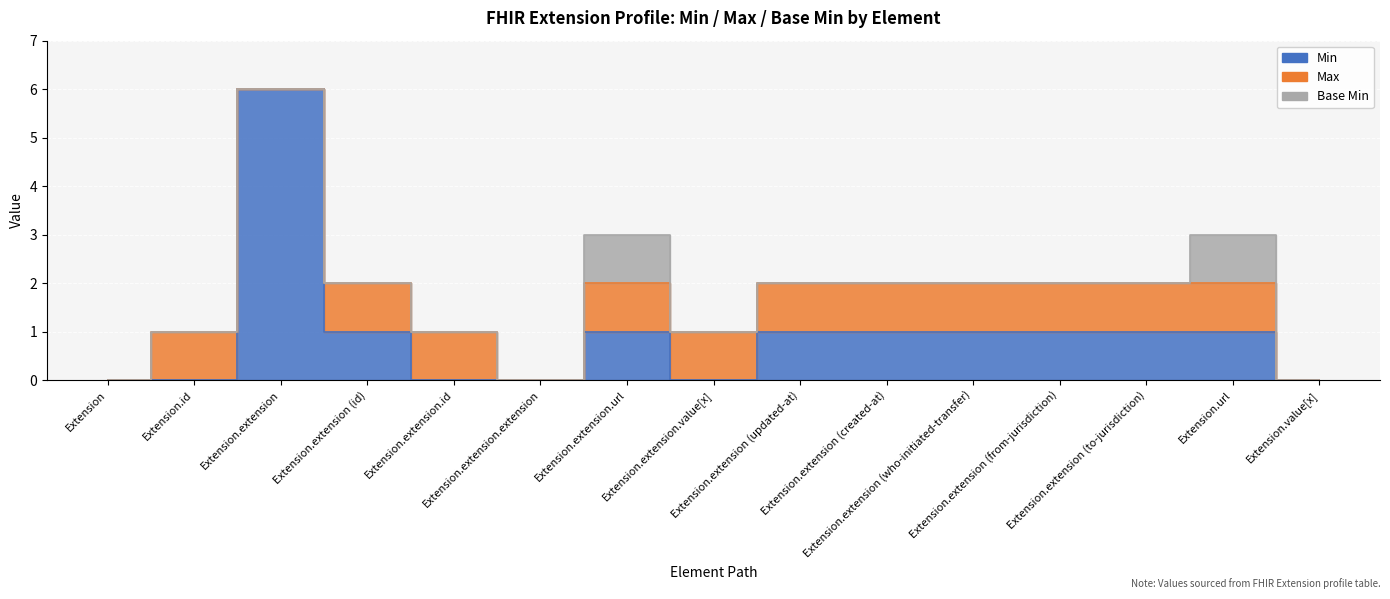

The Max series shows 0 at Extension.extension. True or false?

False